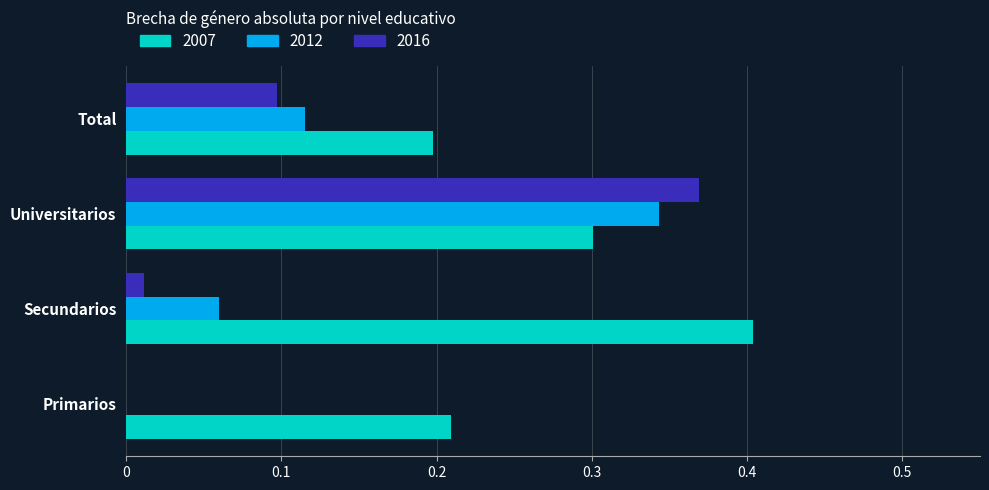

At which label does 2012 reach its peak?

Universitarios